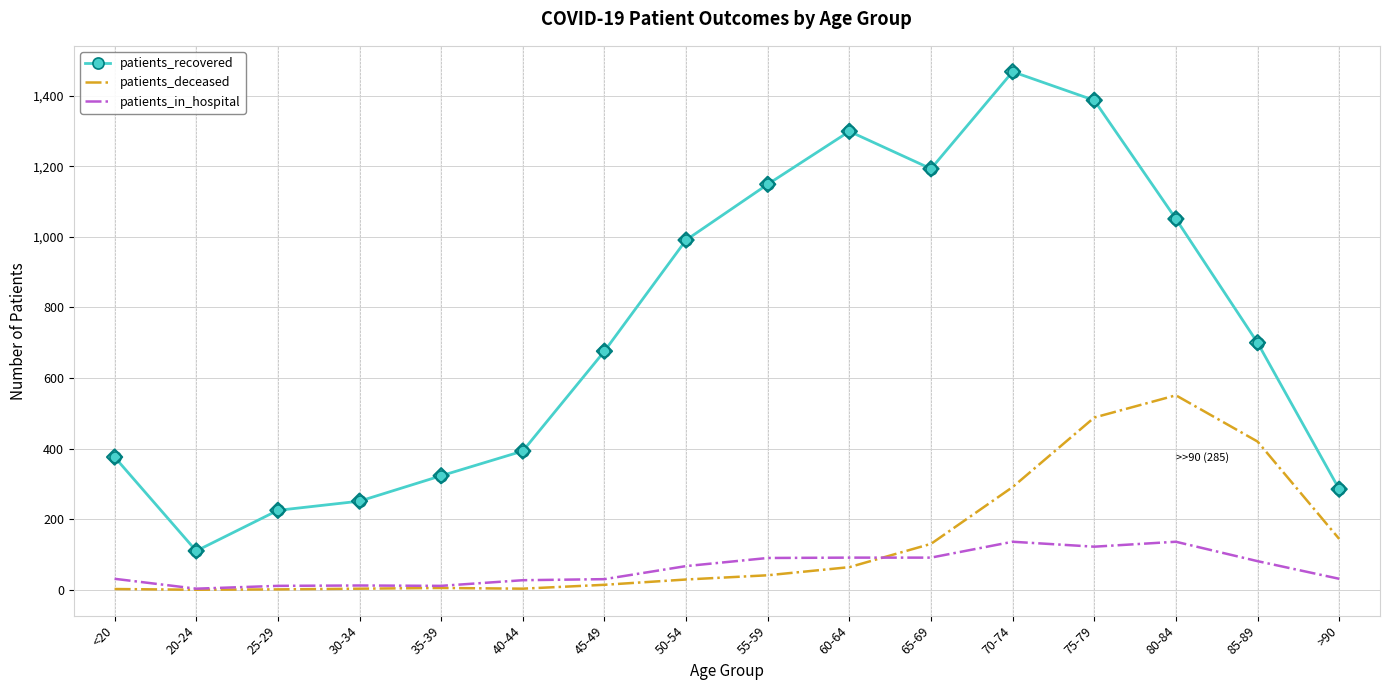

At how many categories does at least one series exceed 1094?

5